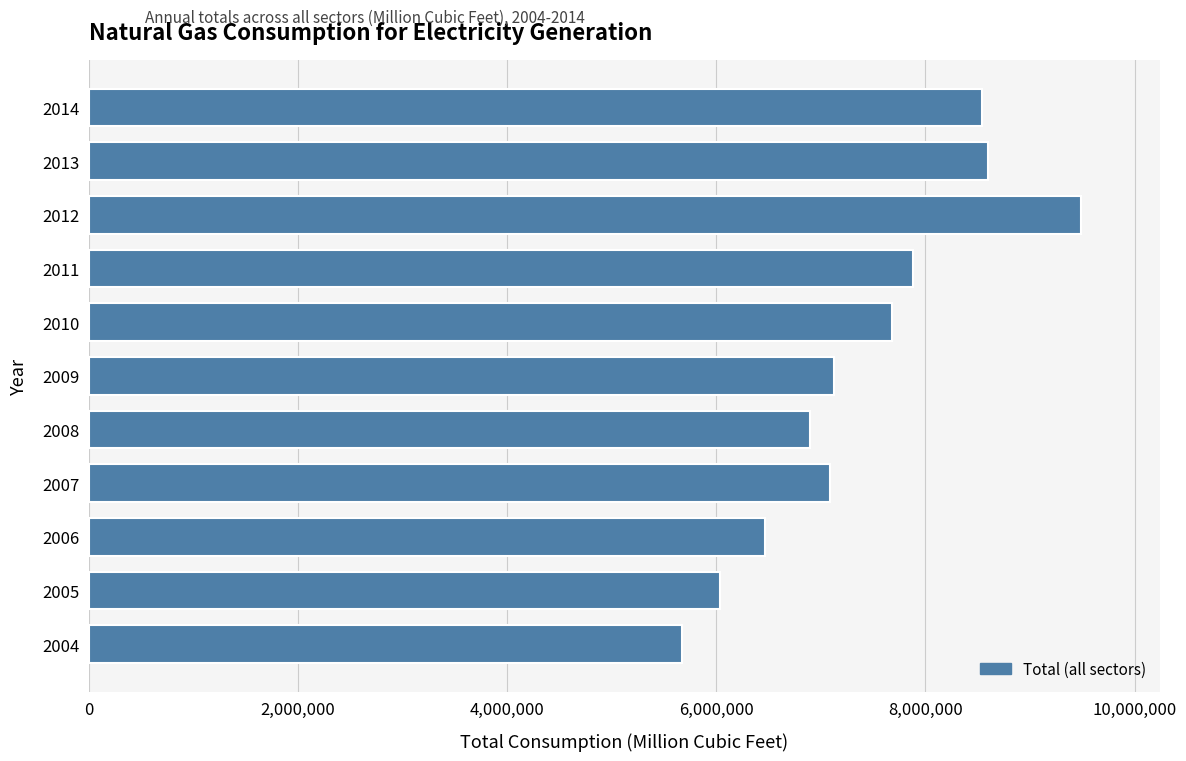

What is the greatest value displayed?

9484710